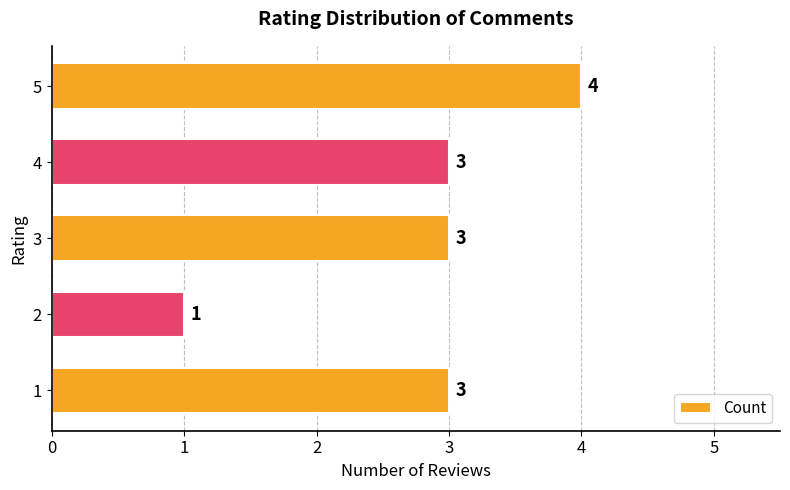

Is it true that the value at 1 is 2?

False